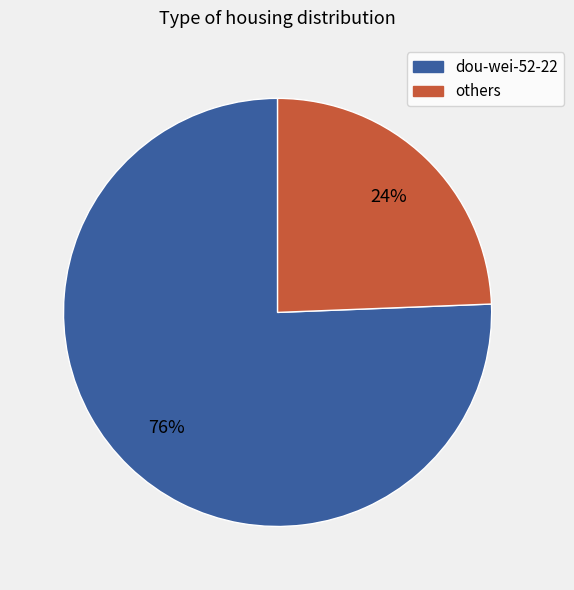

Is the sum of others and dou-wei-52-22 greater than half?

Yes